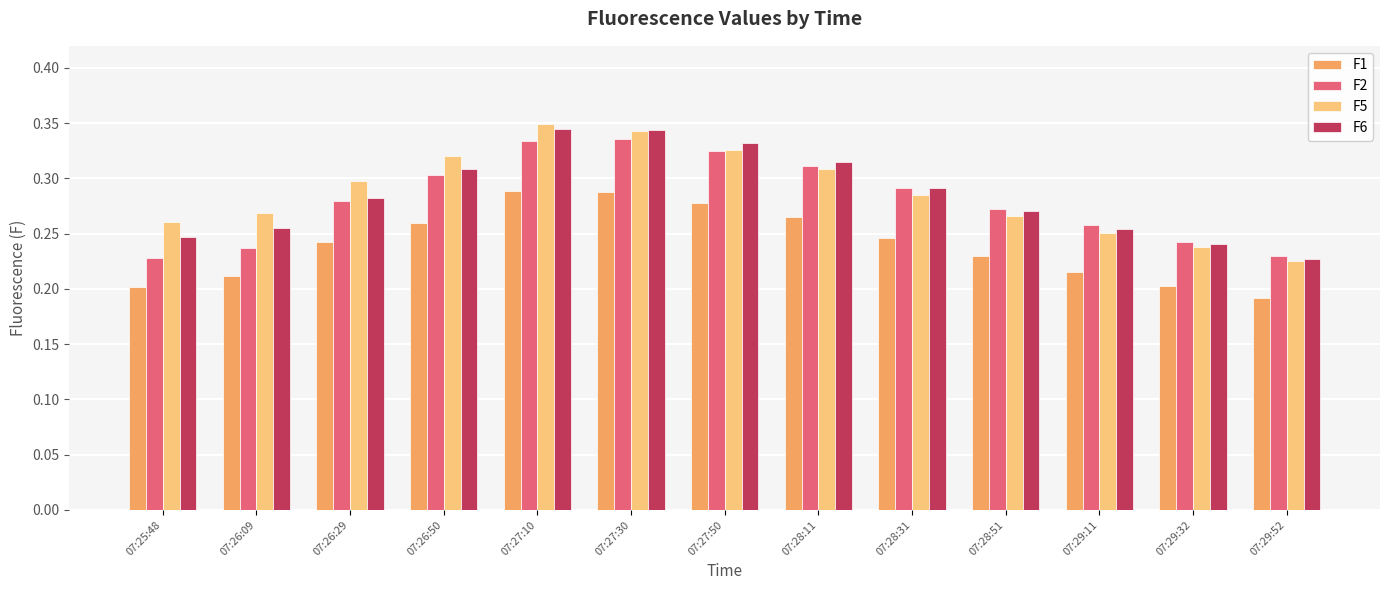

What is the sum of all F2 values?

3.6